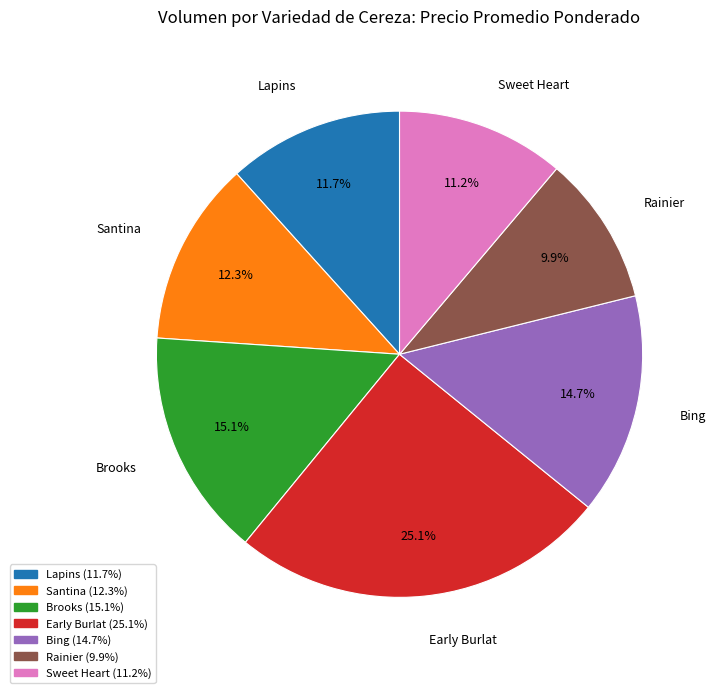

Approximately how many times larger is the value at Early Burlat compared to Bing?

1.7